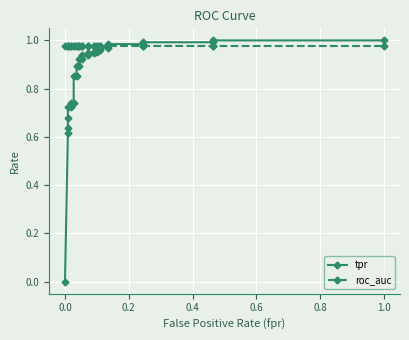

True or false: tpr has a value of 1.2 at 10.

False